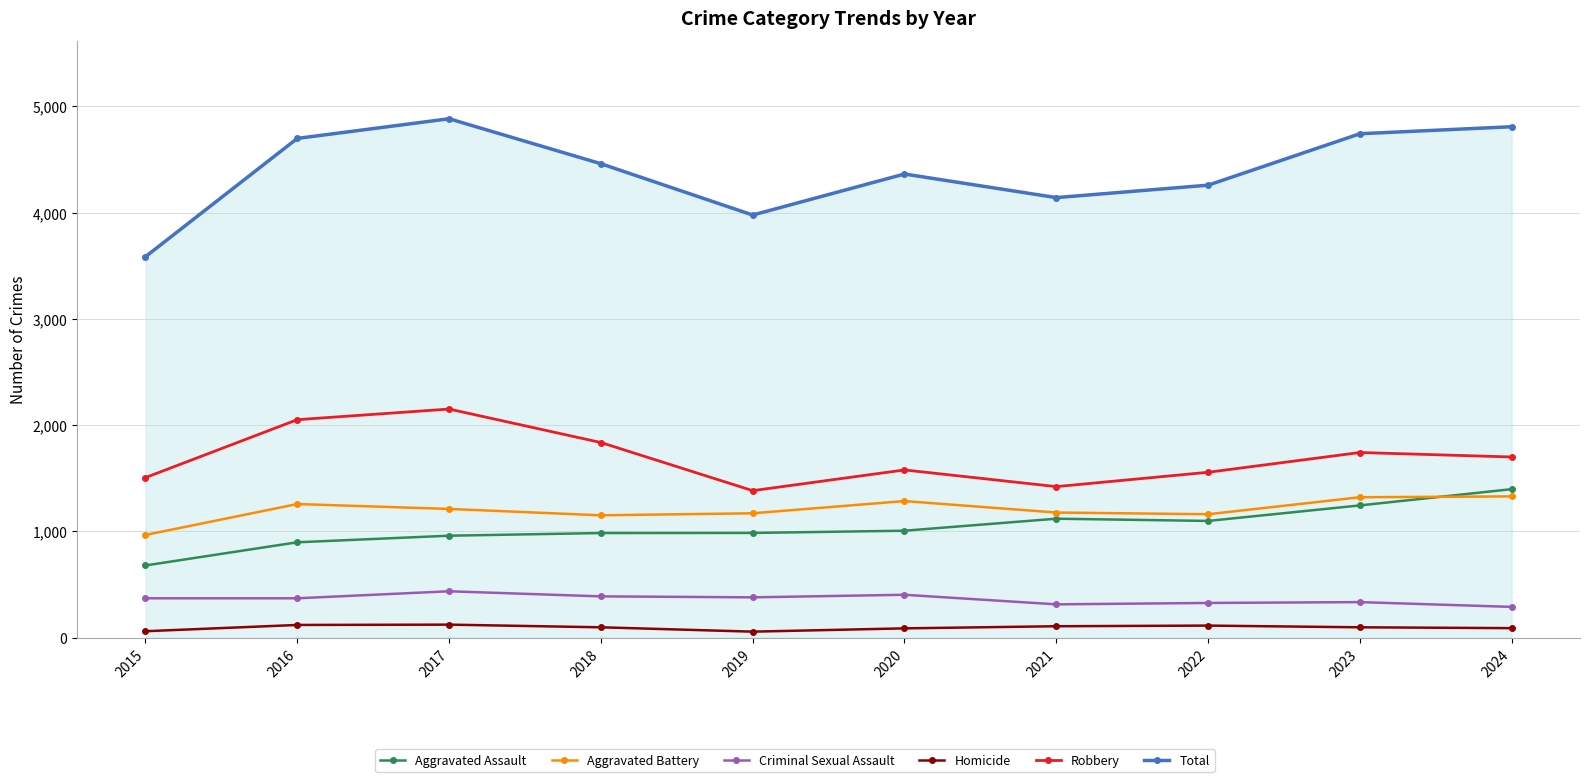

Is the value of Robbery at 2020 greater than the value of Criminal Sexual Assault at 2023?

Yes